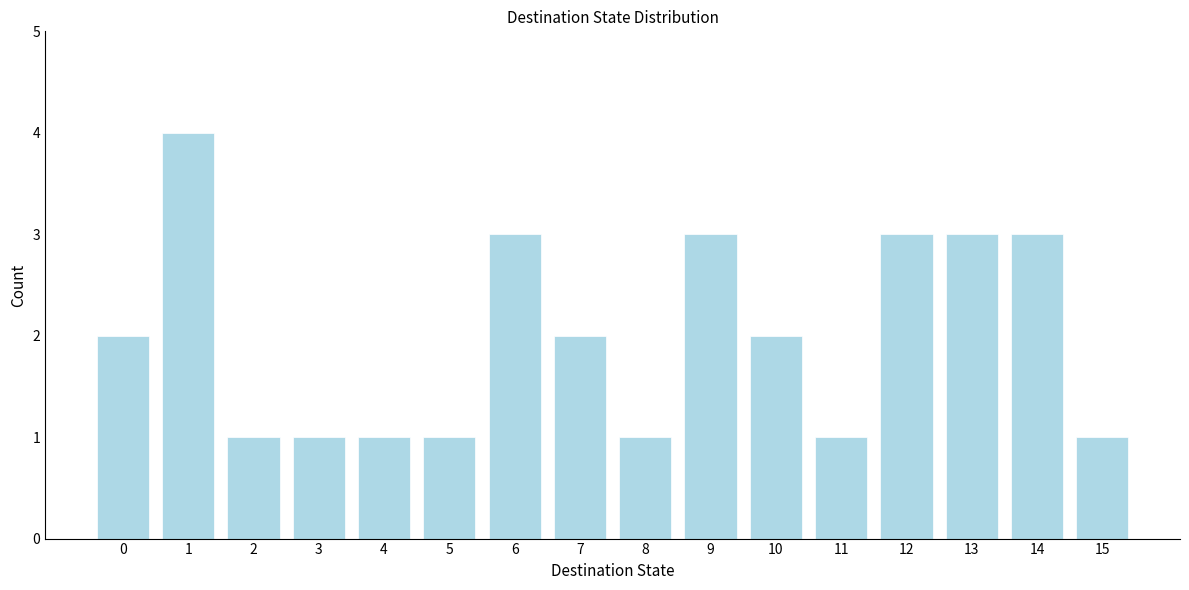

Reading left to right, transcribe all the data shown in this chart.

0=2	1=4	2=1	3=1	4=1	5=1	6=3	7=2	8=1	9=3	10=2	11=1	12=3	13=3	14=3	15=1